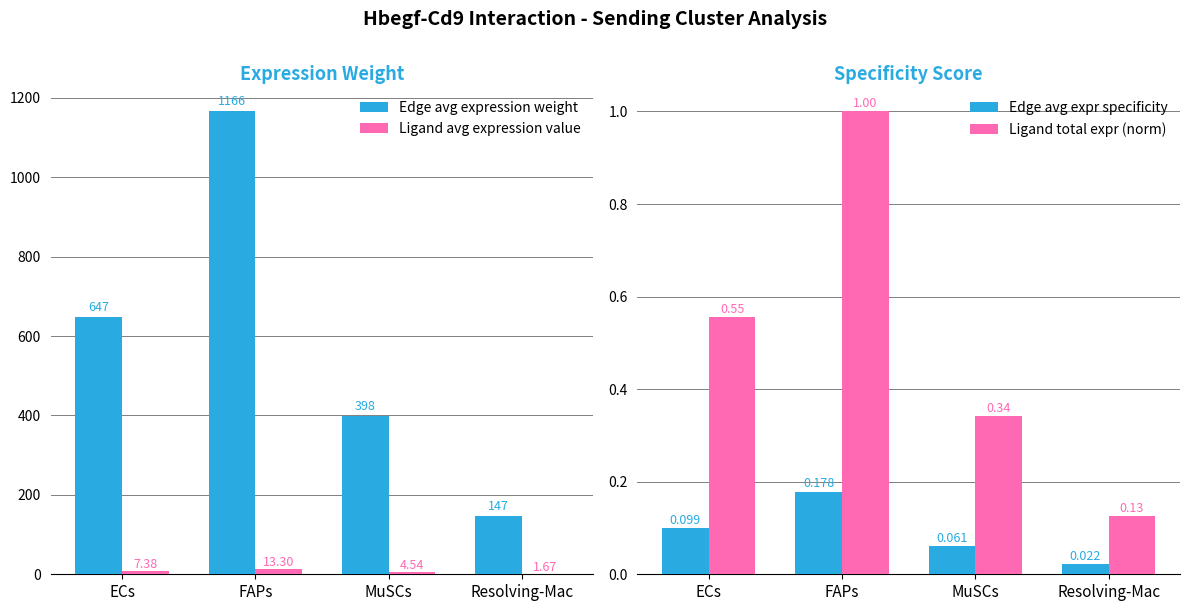

Rank the categories by Ligand avg expression value value from lowest to highest.

Resolving-Mac, MuSCs, ECs, FAPs